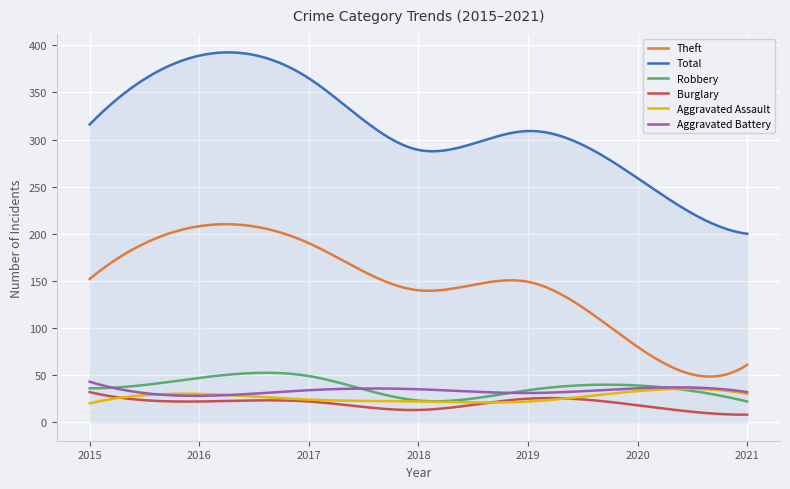

What are all the series names shown in the legend?

Theft, Total, Robbery, Burglary, Aggravated Assault, Aggravated Battery